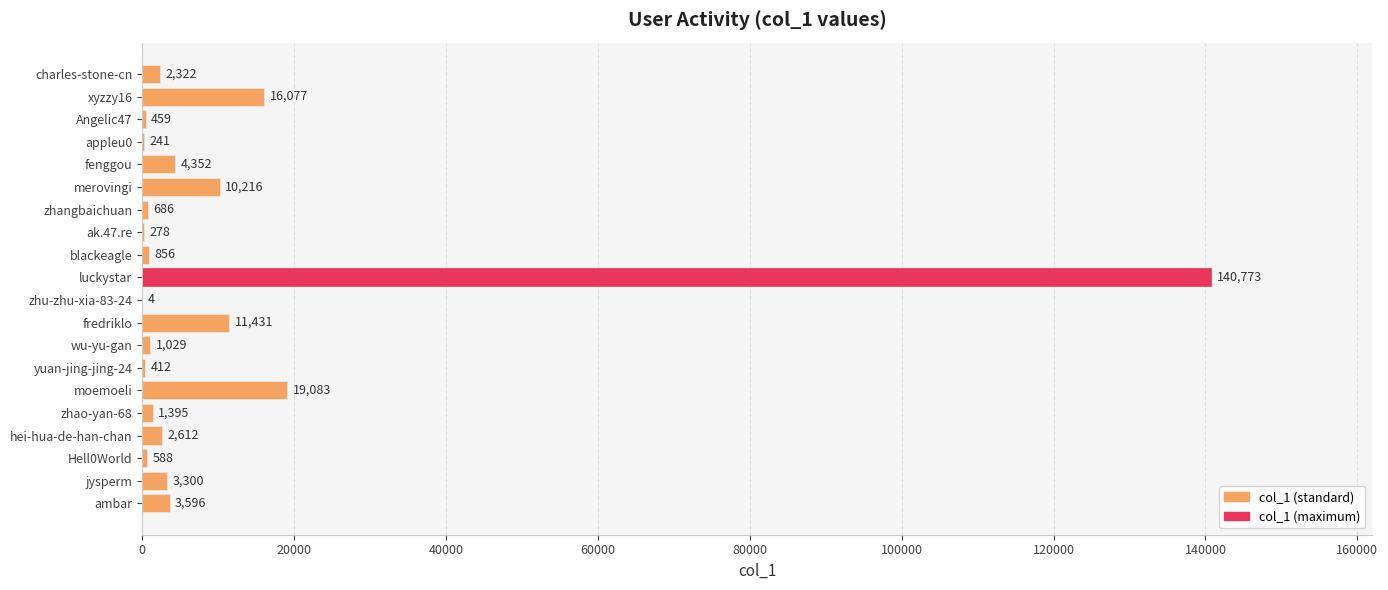

What is the maximum value shown in the chart?

140773